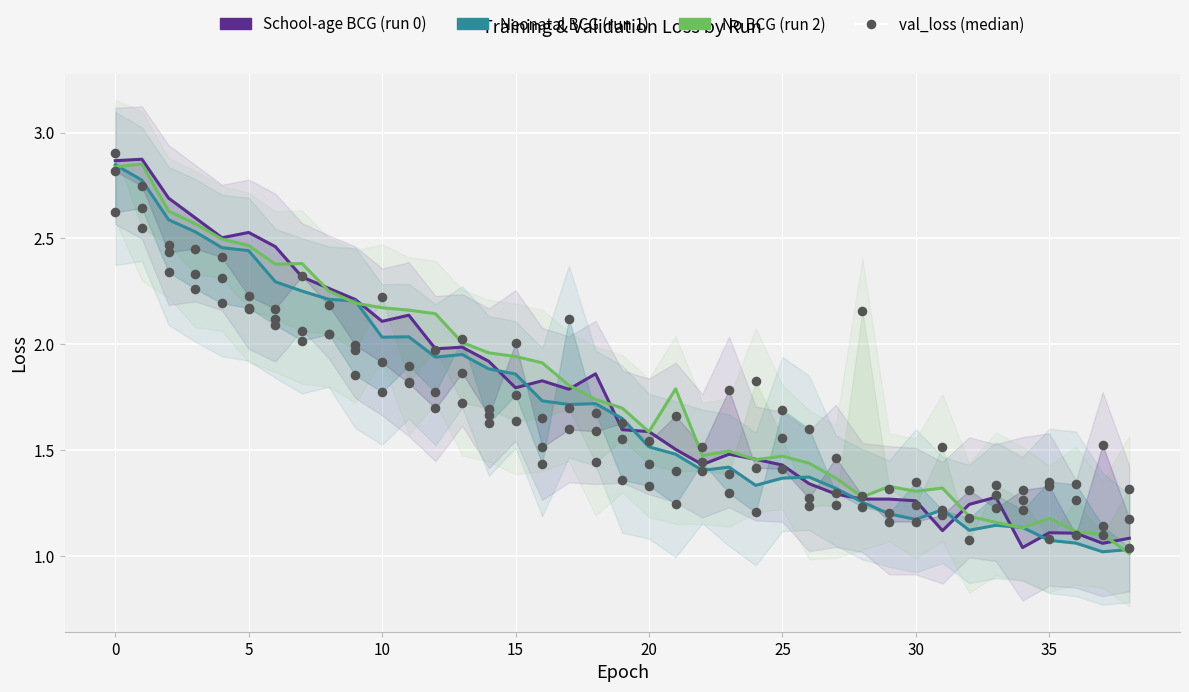

At how many categories does at least one series exceed 2?

17